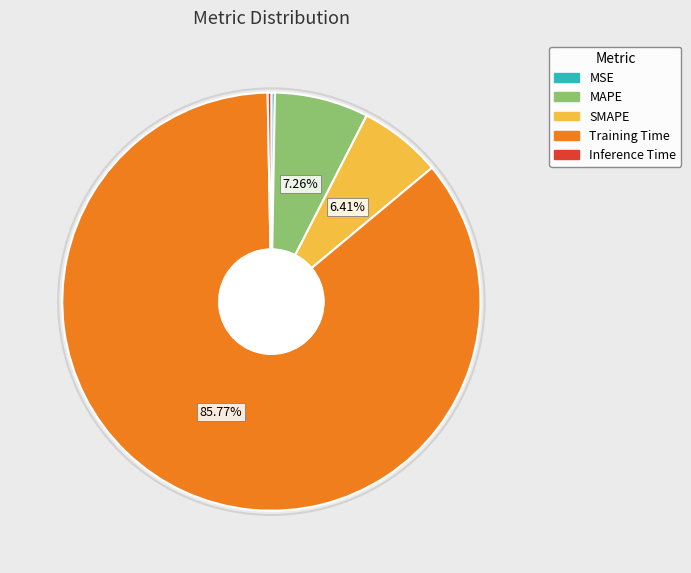

To the nearest percent, what percentage of the pie is SMAPE?

6%